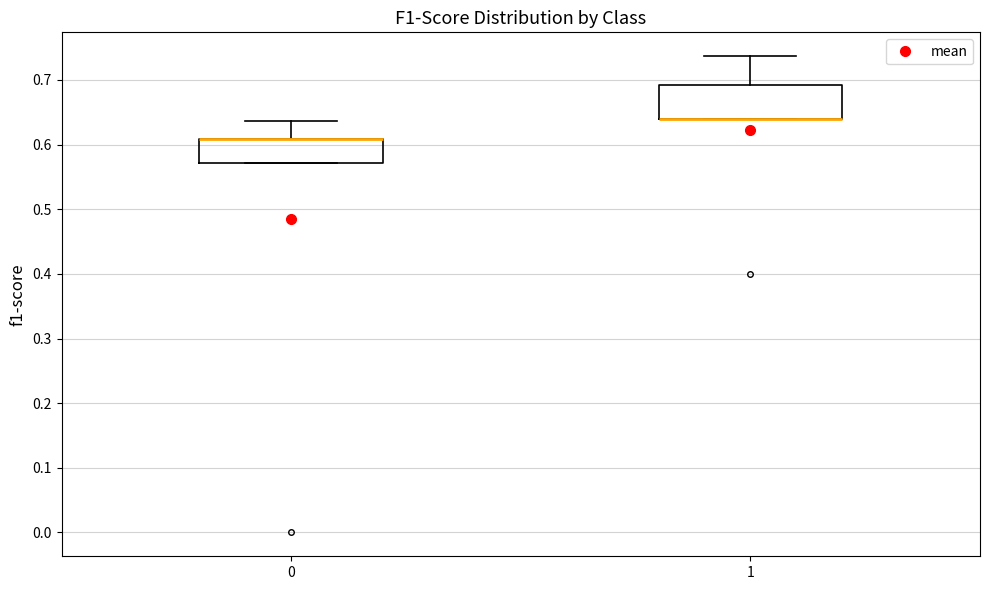

Reading left to right, transcribe this box plot: for each box, give where its median line is, the range the box spans, and where its two whiskers end, as read against the y-axis. The values are not printed on the chart, so give them approximately, as read against the axis.

0: median 0.61 (drawn on the box's upper edge), box 0.57 to 0.61, whiskers 0.57 to 0.64
1: median 0.64 (drawn on the box's lower edge), box 0.64 to 0.69, whiskers 0.64 to 0.74